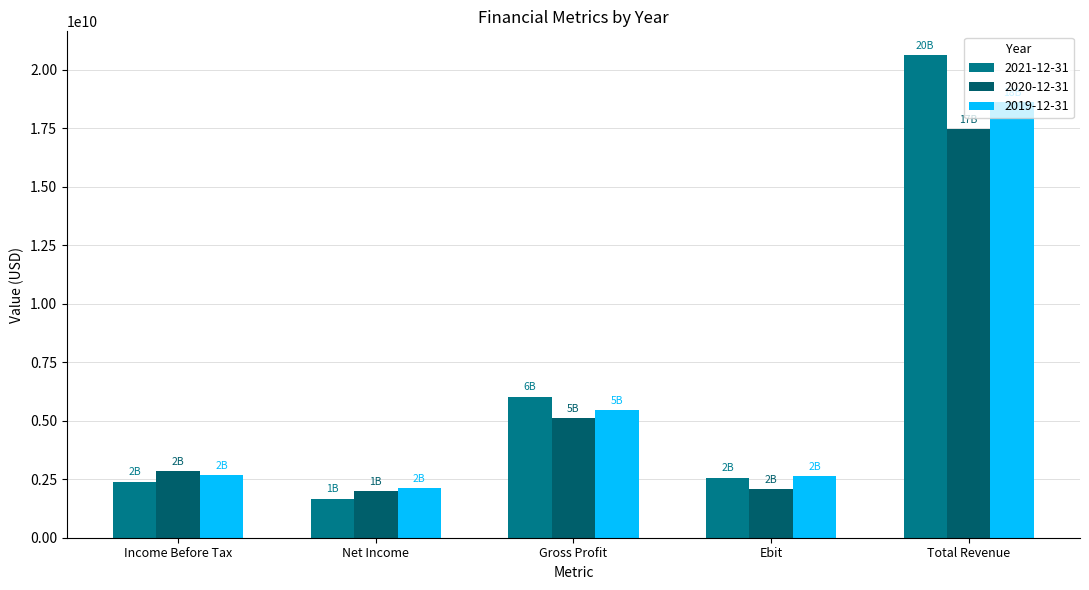

What are all the series names shown in the legend?

2021-12-31, 2020-12-31, 2019-12-31